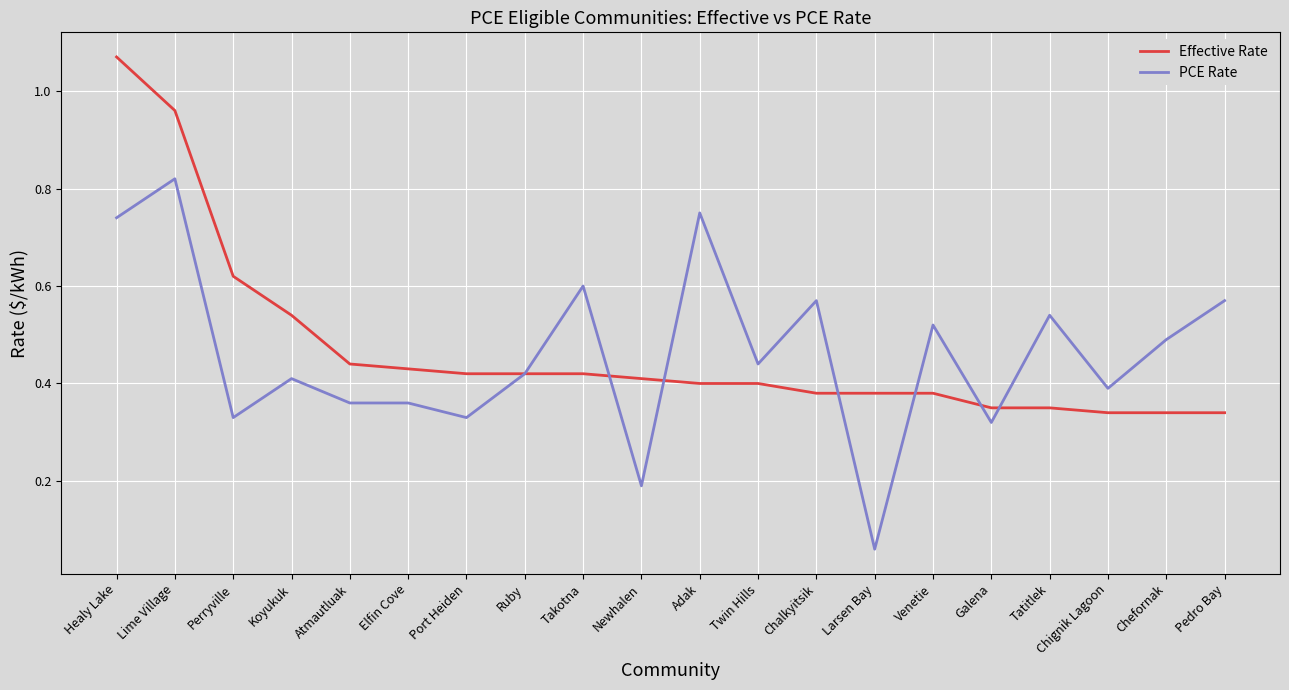

Which category has the lowest value across all series?

Larsen Bay